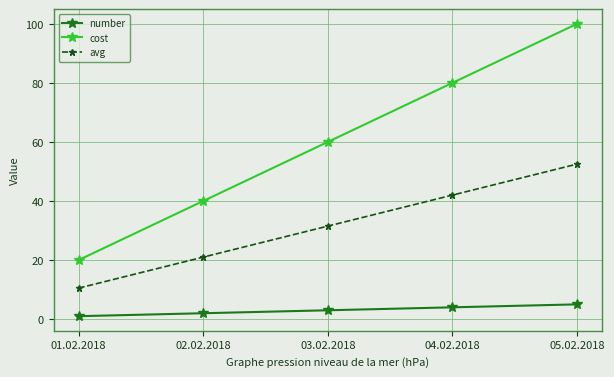

Between 01.02.2018 and 02.02.2018, which series saw the biggest shift?

cost